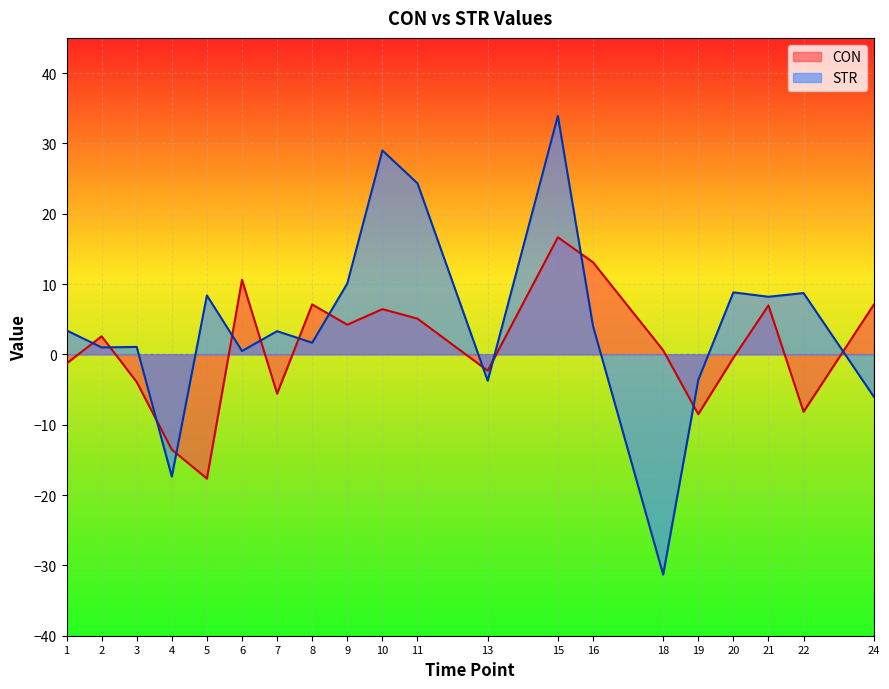

What is the lowest value of the STR series?

-31.3